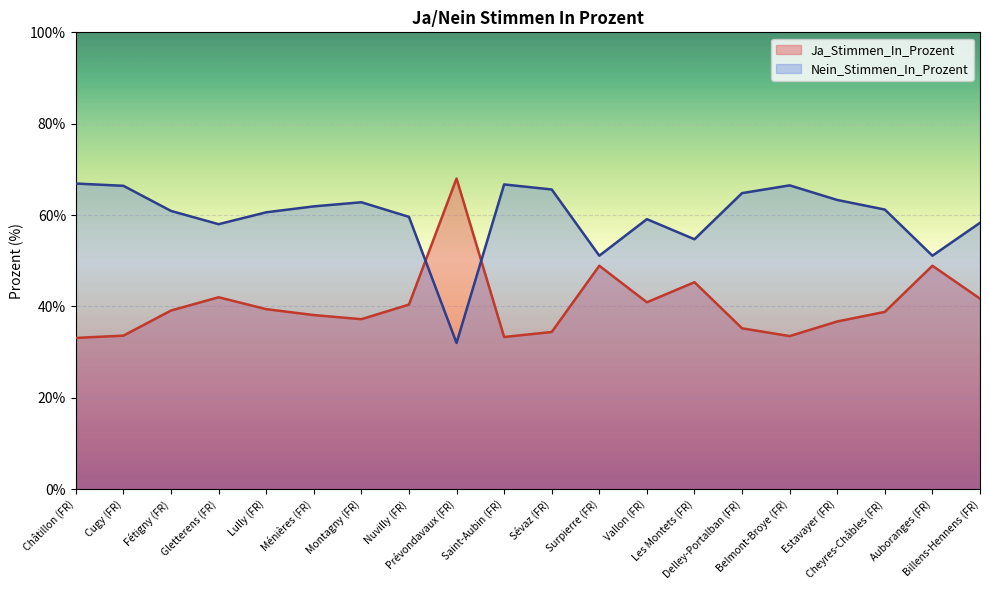

What is the label of the 15th point from the left?

Delley-Portalban (FR)